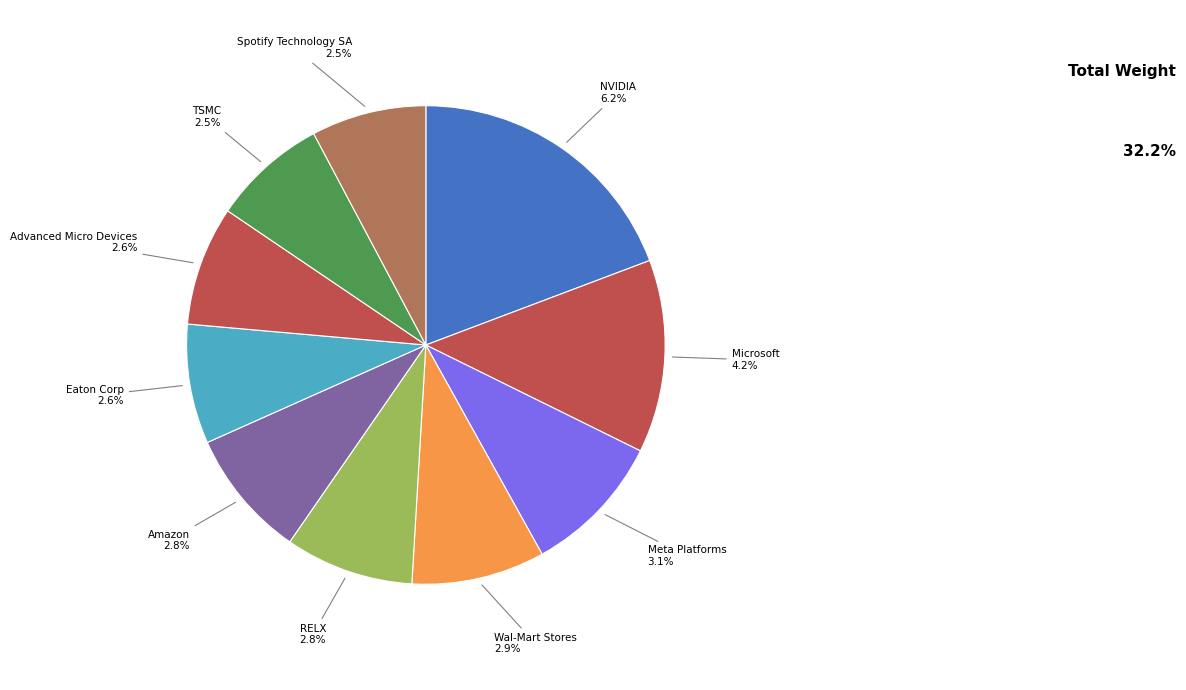

Which category has the smallest portion of the pie?

TSMC